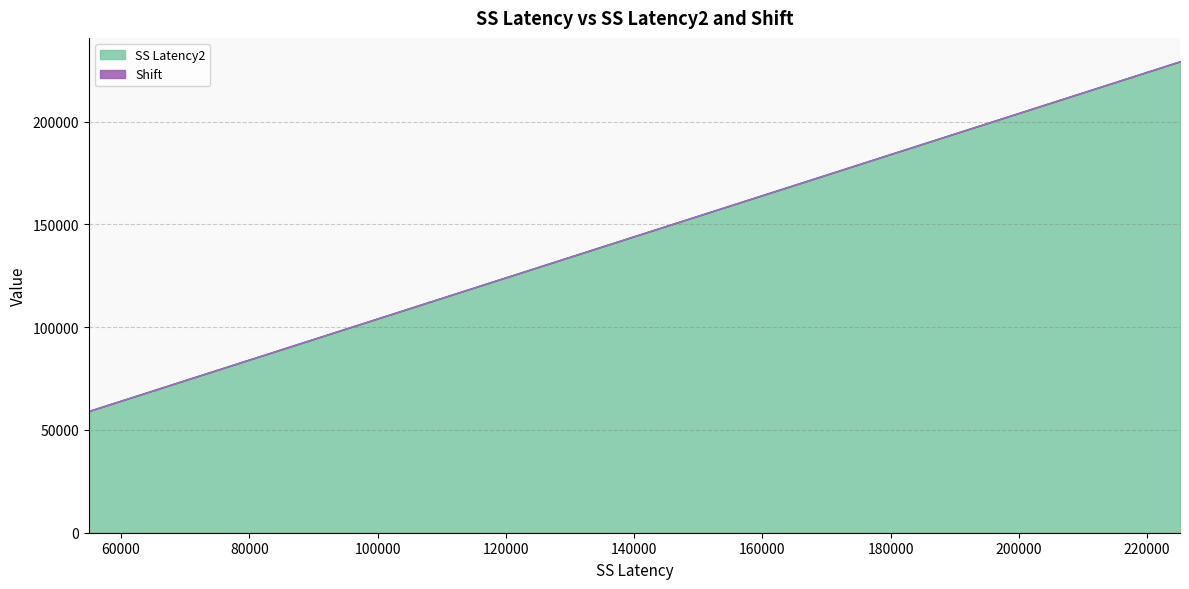

Which has a higher value, 201687 or 196593?

201687